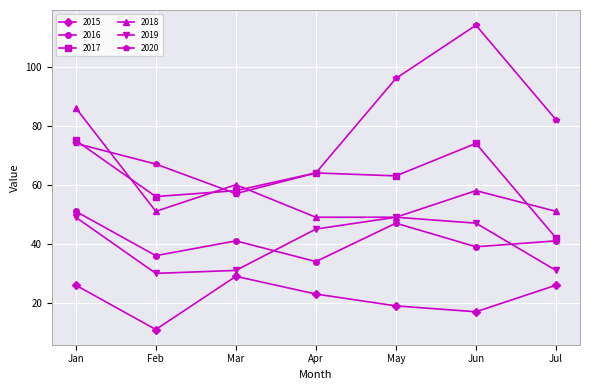

Reading left to right, list all the values displayed in this chart.

2015: 26	11	29	23	19	17	26
2016: 51	36	41	34	47	39	41
2017: 75	56	58	64	63	74	42
2018: 86	51	60	49	49	58	51
2019: 49	30	31	45	49	47	31
2020: 74	67	57	64	96	114	82